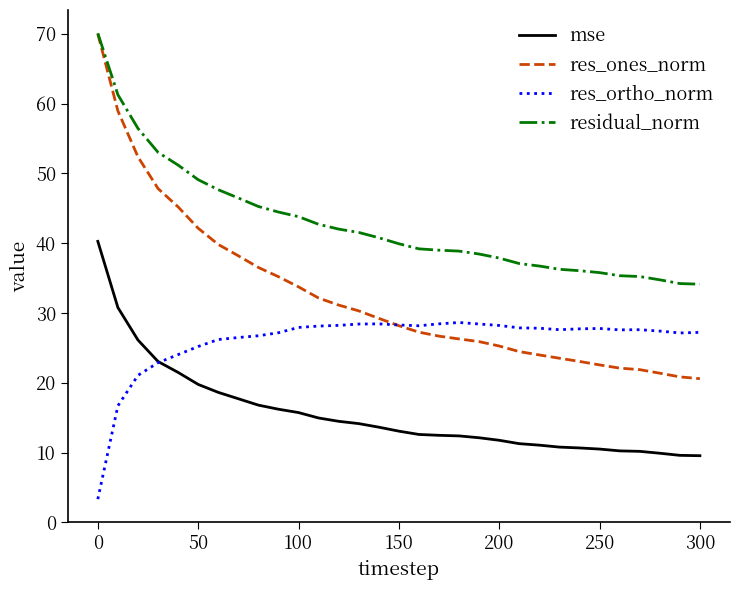

Rank the series by their average value, from highest to lowest.

residual_norm, res_ones_norm, res_ortho_norm, mse